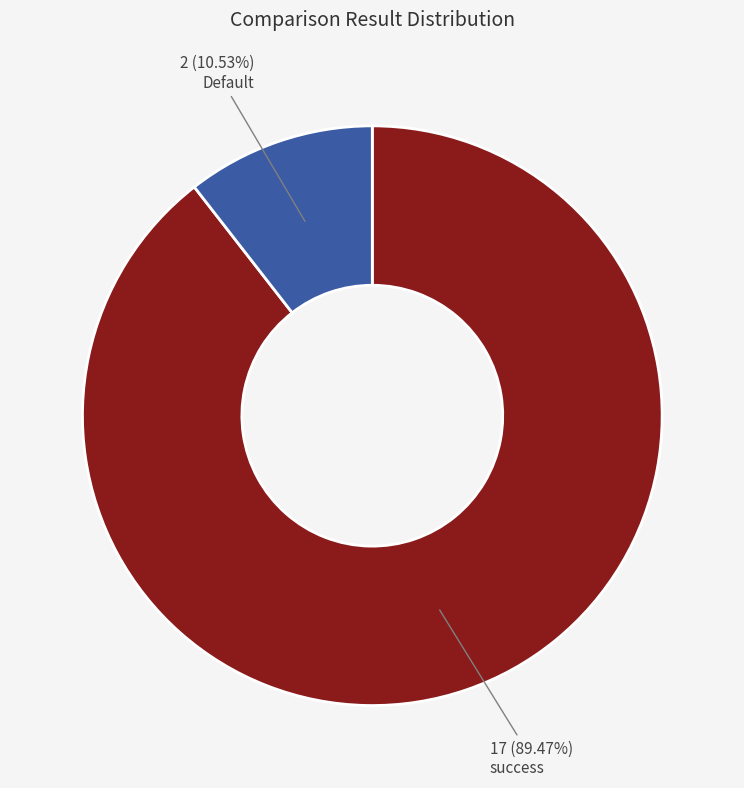

Is there a majority slice in this chart?

Yes